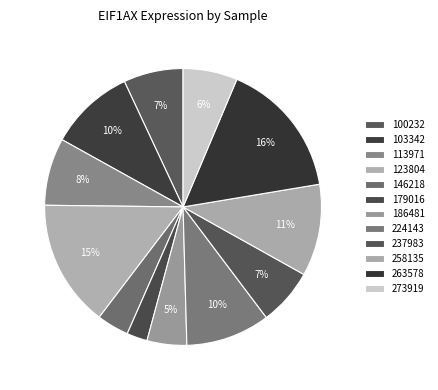

To the nearest percent, what is the difference between the largest and smallest slice percentages?

14%